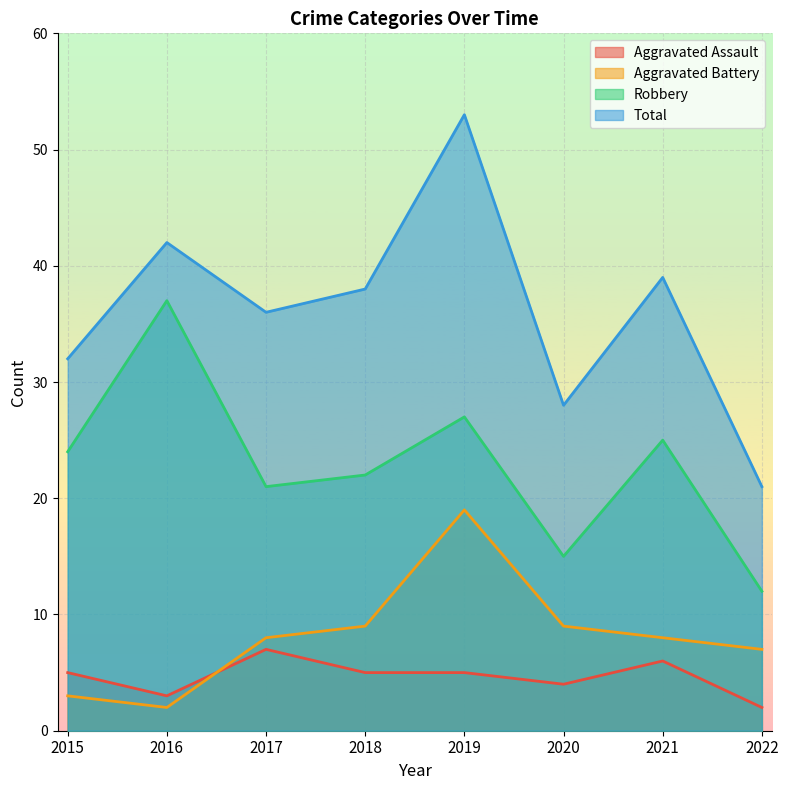

How many intersections are there between Aggravated Battery and Aggravated Assault?

1